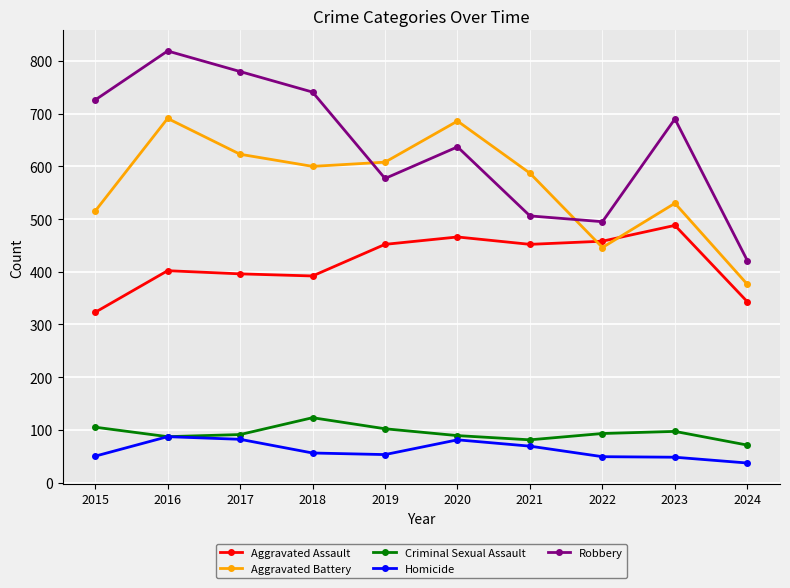

What is the highest value of the Aggravated Battery series?

691